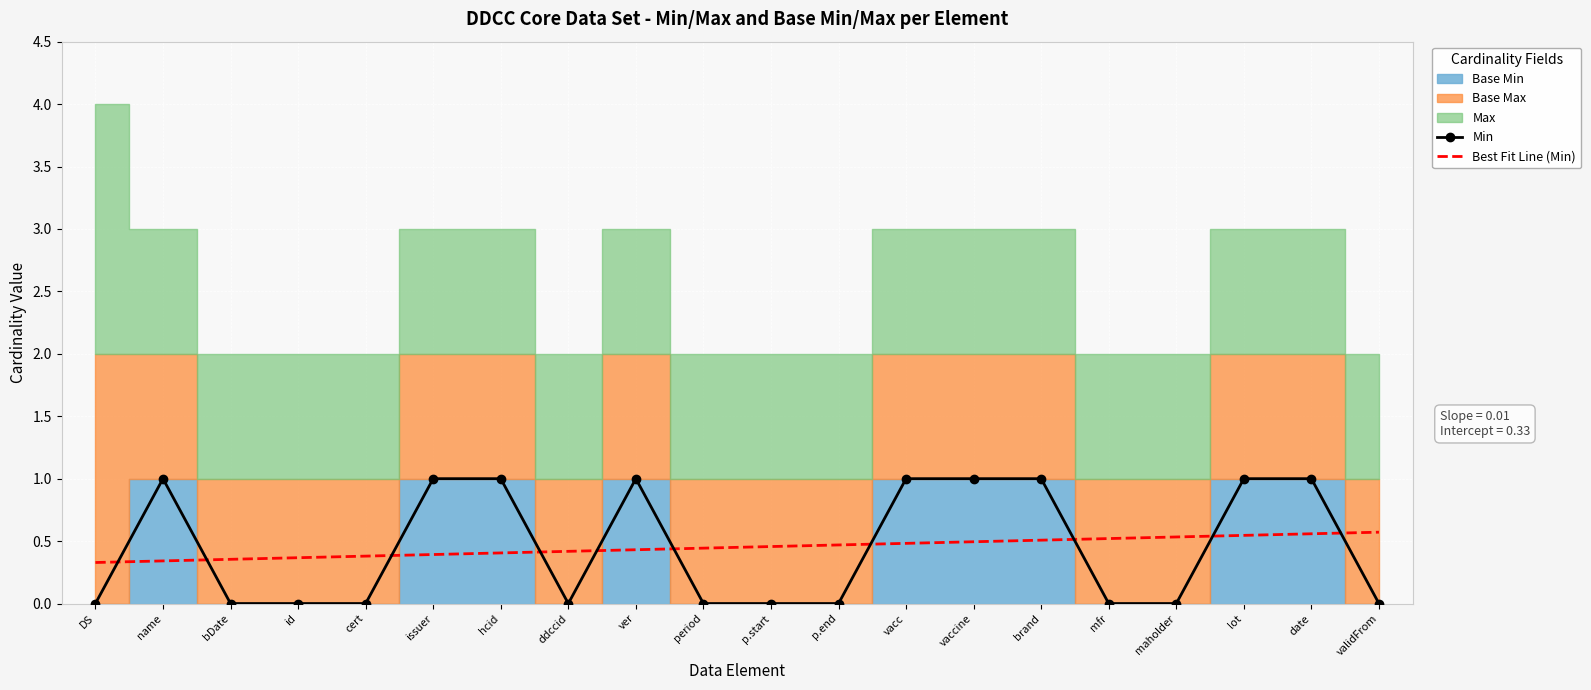

Is the value of Best Fit Line (Min) at issuer greater than the value of Min at lot?

No